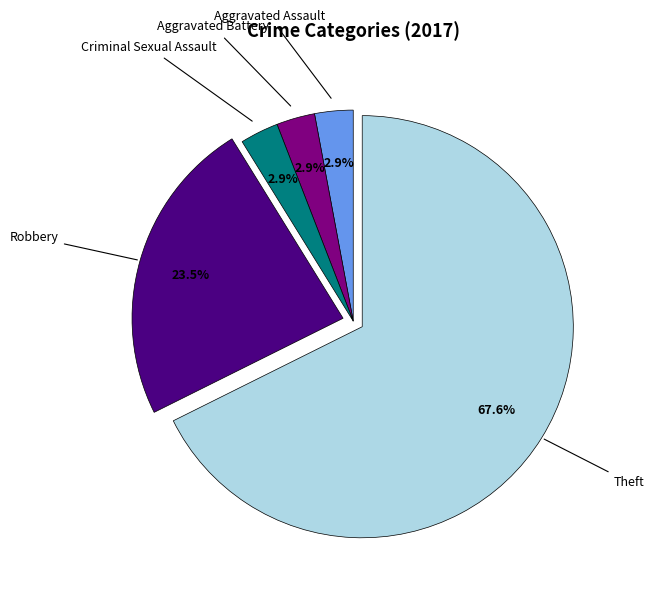

Is there any slice that represents more than half of the pie?

Yes